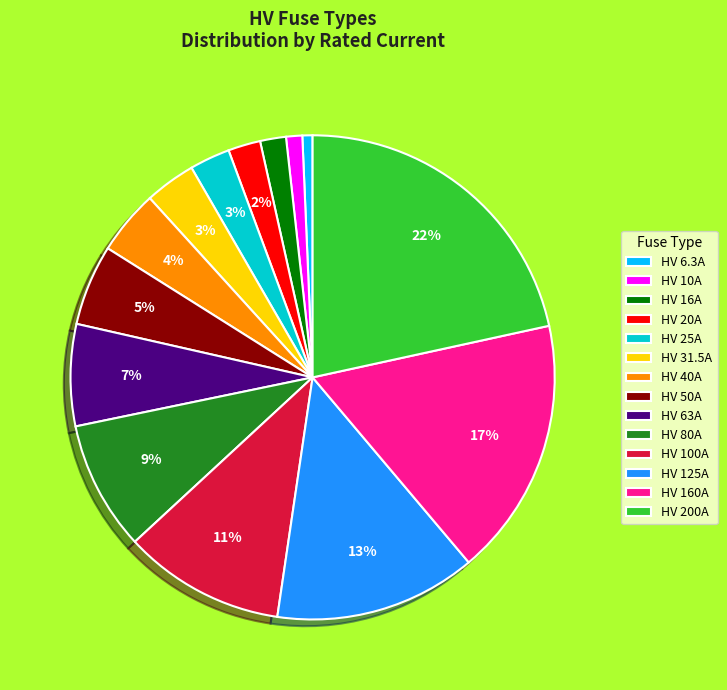

Which category has the biggest portion of the pie?

HV 200A